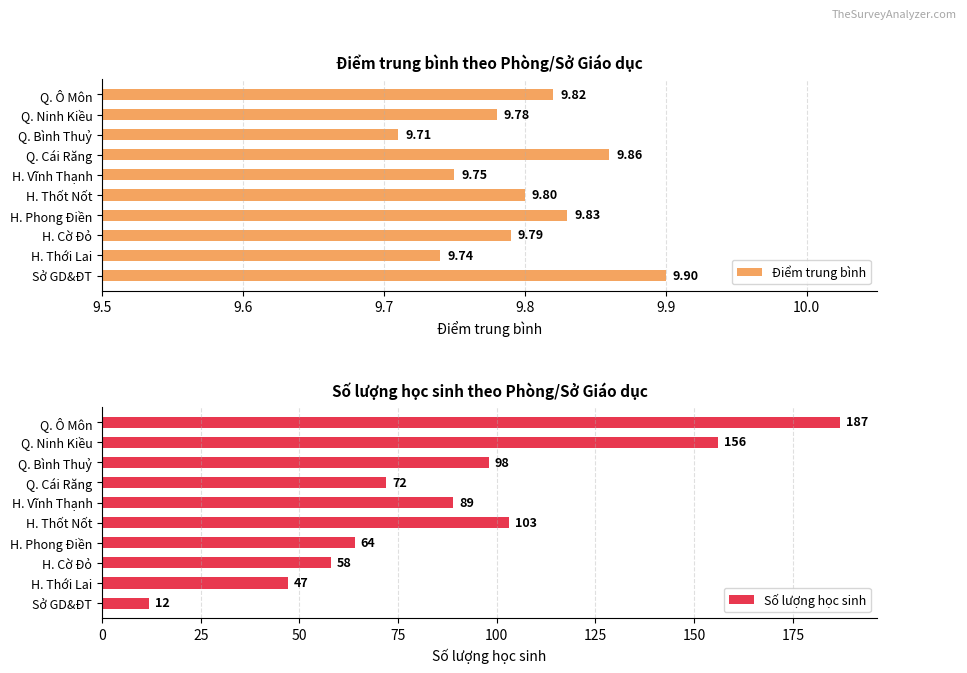

Reading left to right, extract all data points from this chart.

Điểm trung bình: 9.8	9.8	9.7	9.9	9.8	9.8	9.8	9.8	9.7	9.9
Số lượng học sinh: 187.0	156.0	98.0	72.0	89.0	103.0	64.0	58.0	47.0	12.0